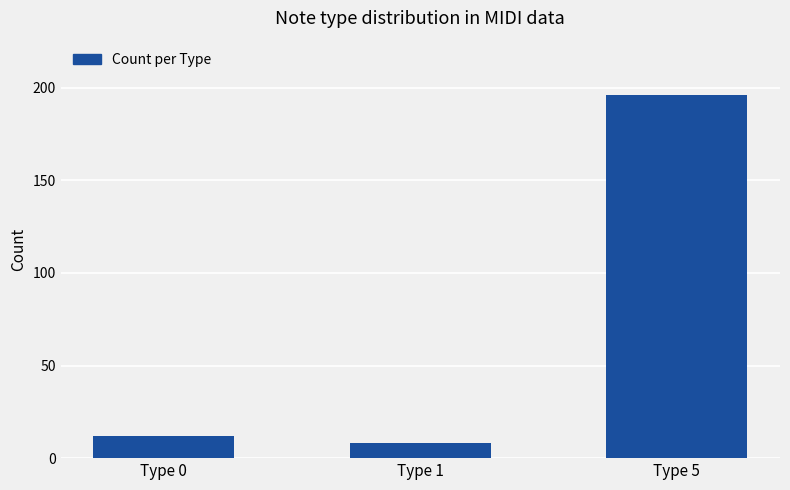

What is the value of the 1st bar from the left?

12